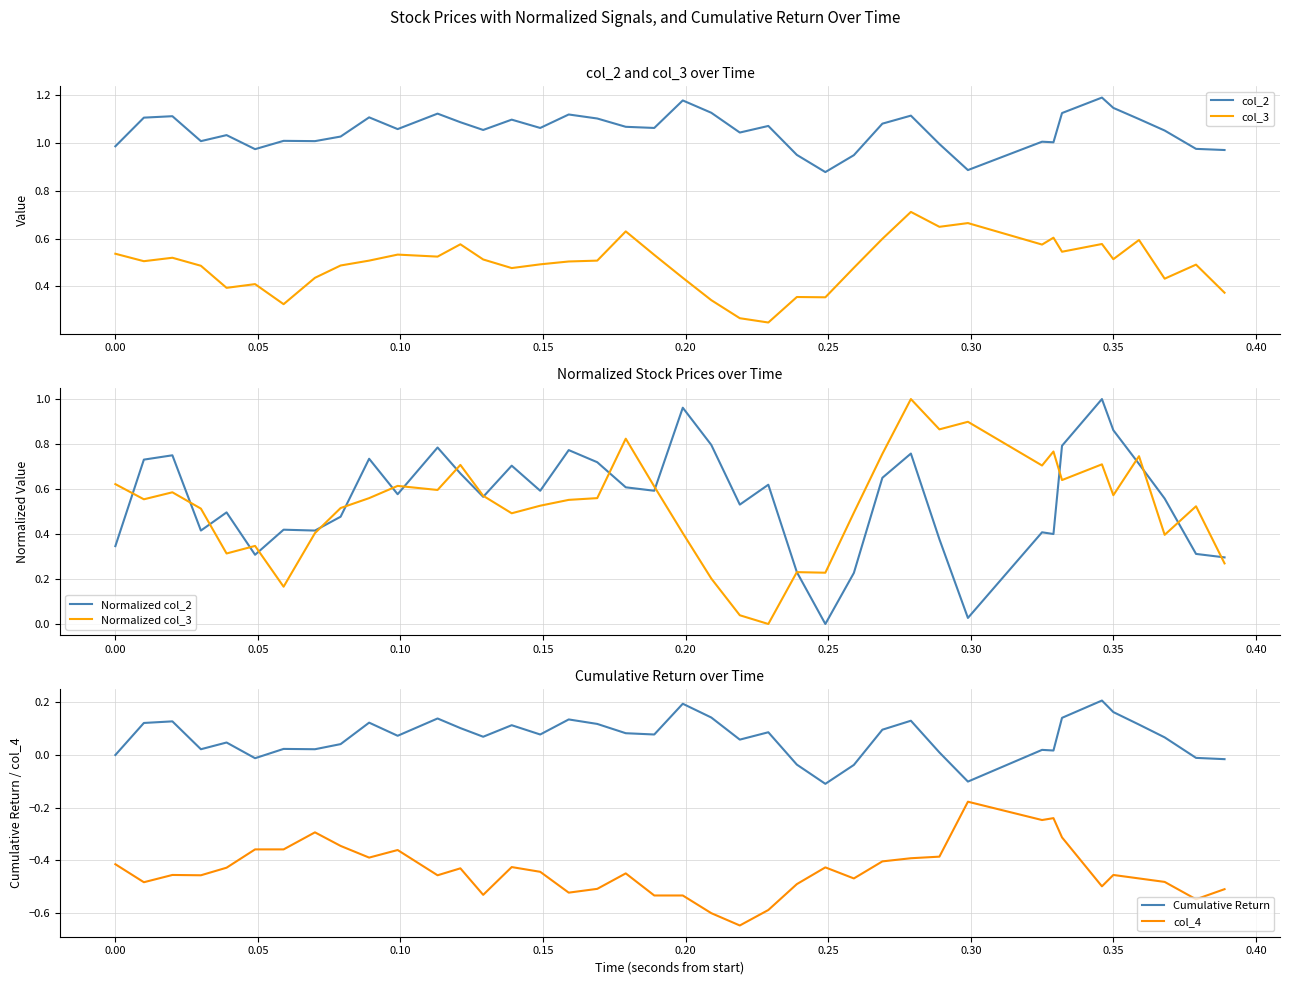

True or false: col_2 and col_3 intersect in this chart.

False